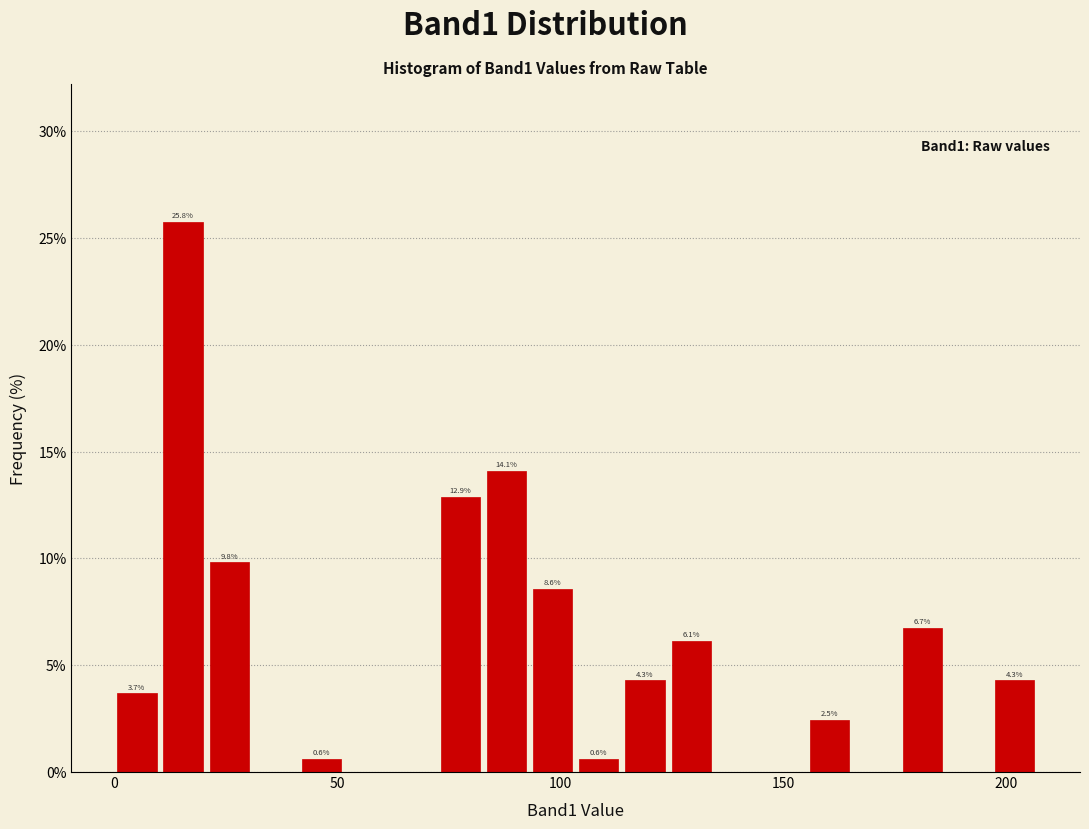

Read against the x-axis, roughly where is the centre of the tallest bar?

15